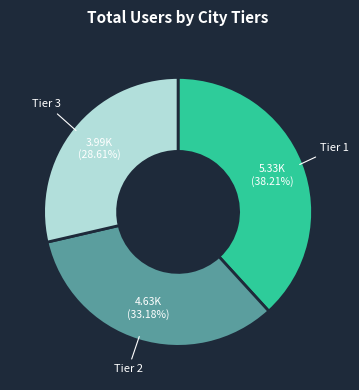

Rank the categories by value from highest to lowest.

Tier 1, Tier 2, Tier 3